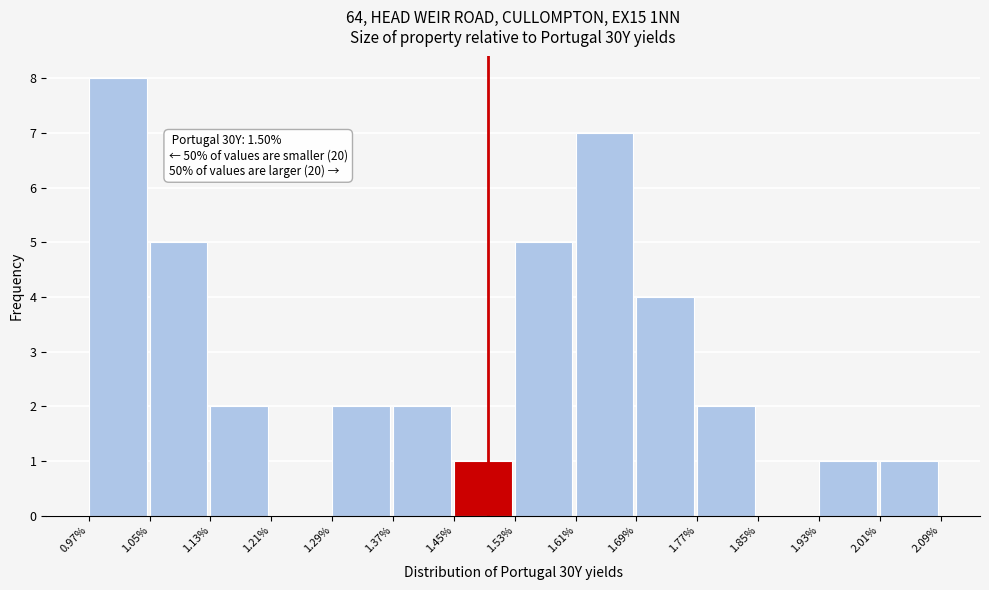

Over which range of the x-axis is the bar tallest?

0.97% to 1.05%